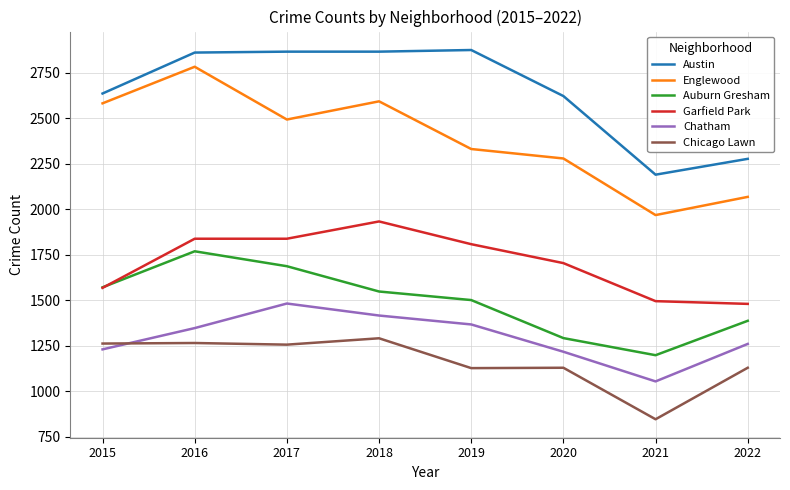

True or false: Chicago Lawn has a value of 1533 at 2019.

False